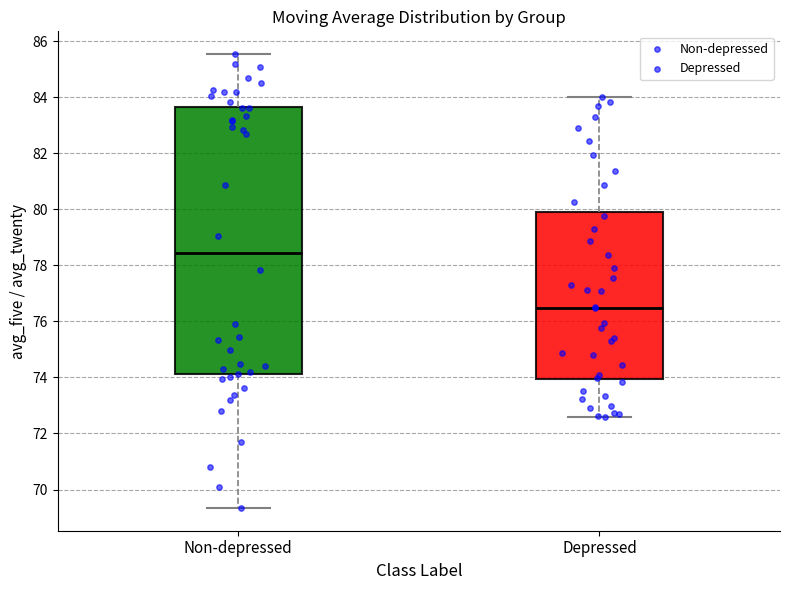

Reading left to right, read every box against the y-axis: the position of its median line, the range the box covers, and the ends of its whiskers. The values are not printed on the chart, so give them approximately, as read against the axis.

Non-depressed: median 78.4, box 74.2 to 83.6, whiskers 69.4 to 85.6
Depressed: median 76.4, box 74.0 to 79.8, whiskers 72.6 to 84.0